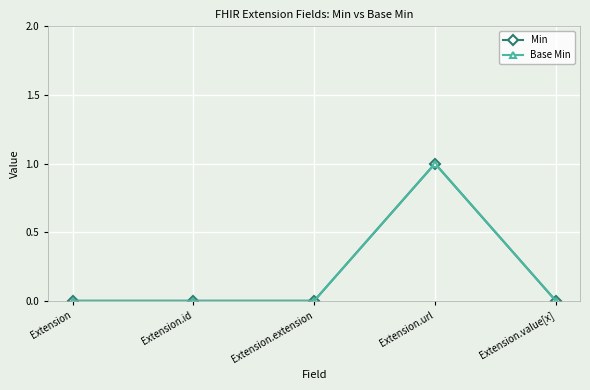

True or false: Base Min and Min intersect in this chart.

False